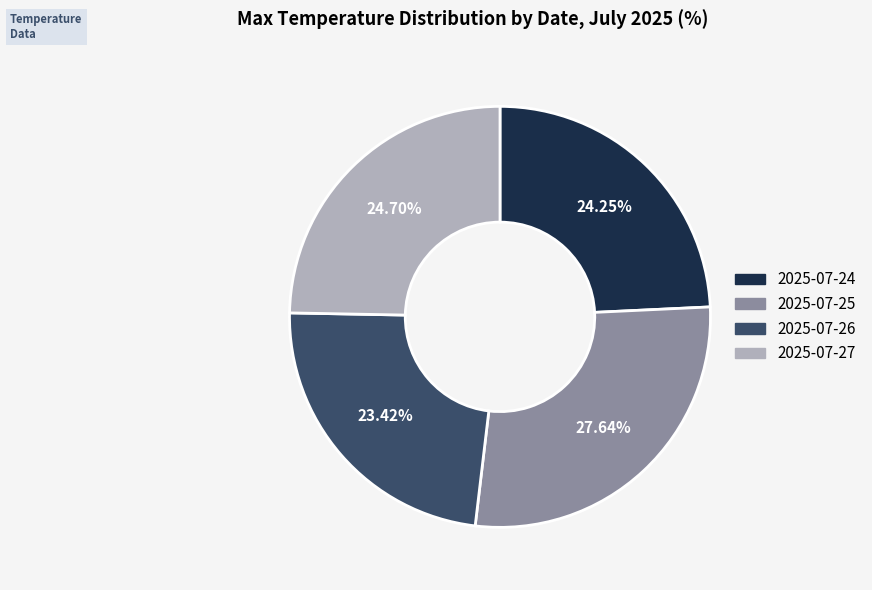

Is it true that 2025-07-24 is 24% of the pie?

True